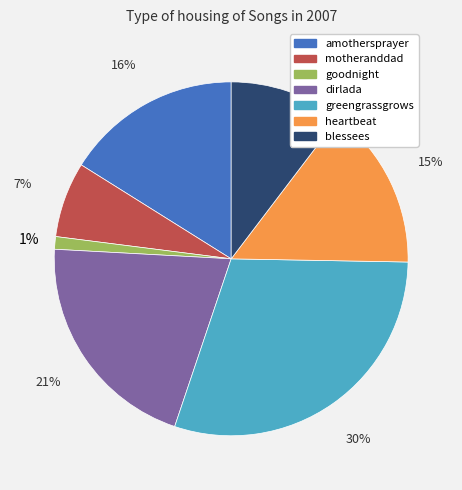

What percentage is the amothersprayer slice, to the nearest percent?

16%